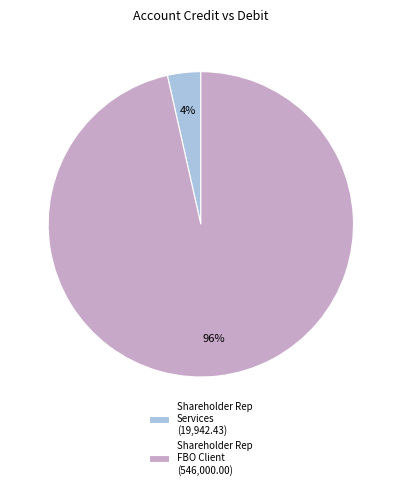

True or false: Shareholder Rep FBO Client (546,000.00) accounts for 85% of the total.

False